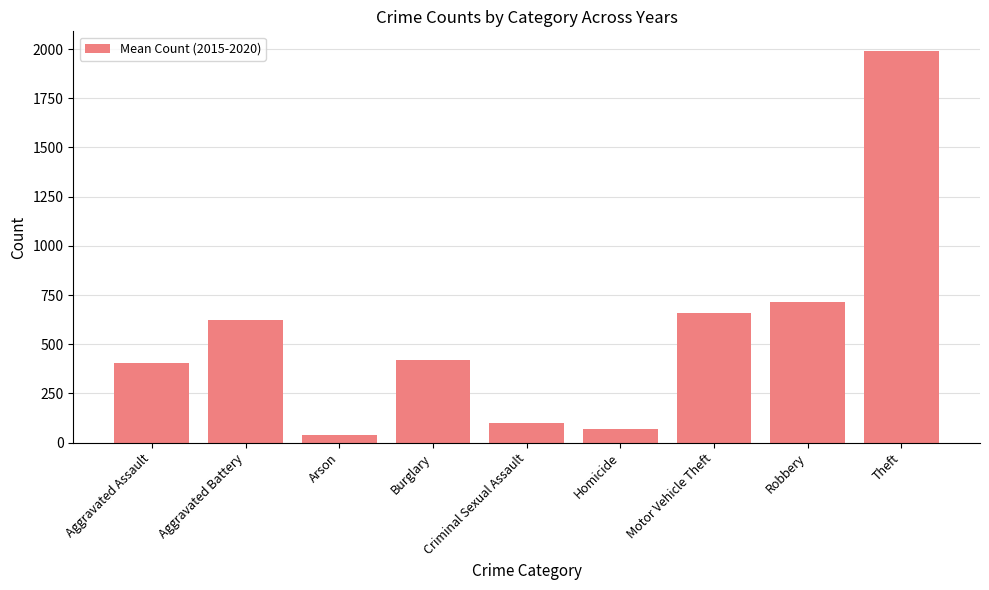

What is the ratio of the value at Burglary to the value at Robbery?

0.6